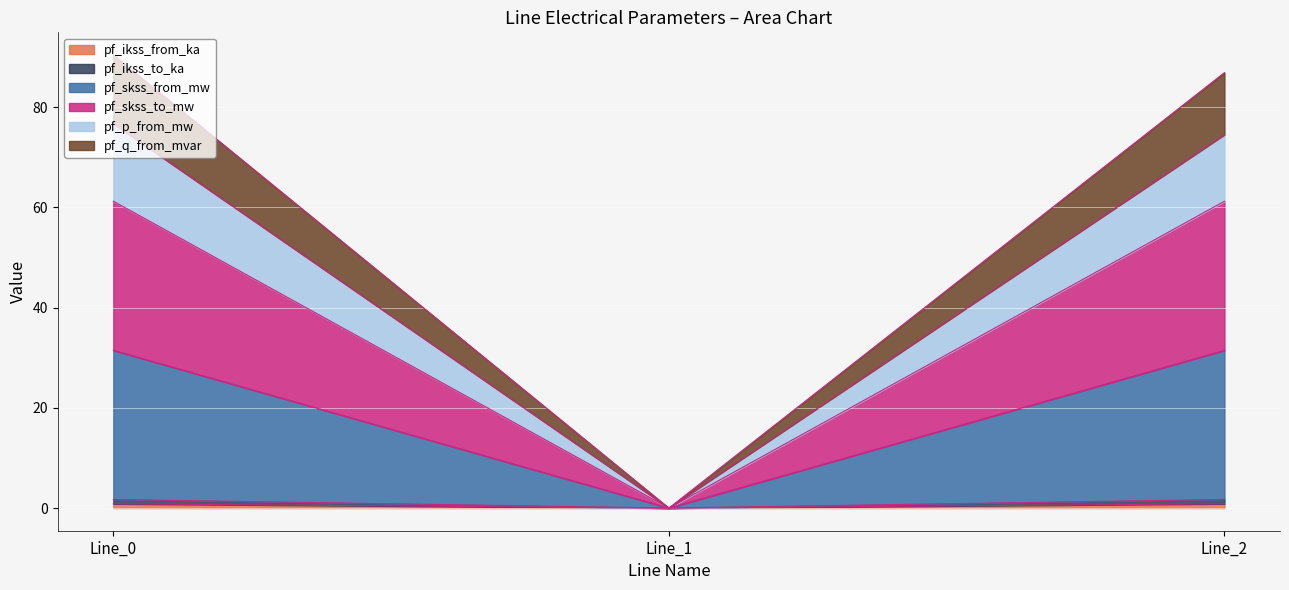

Where is pf_ikss_to_ka nearest to the value 0?

Line_1